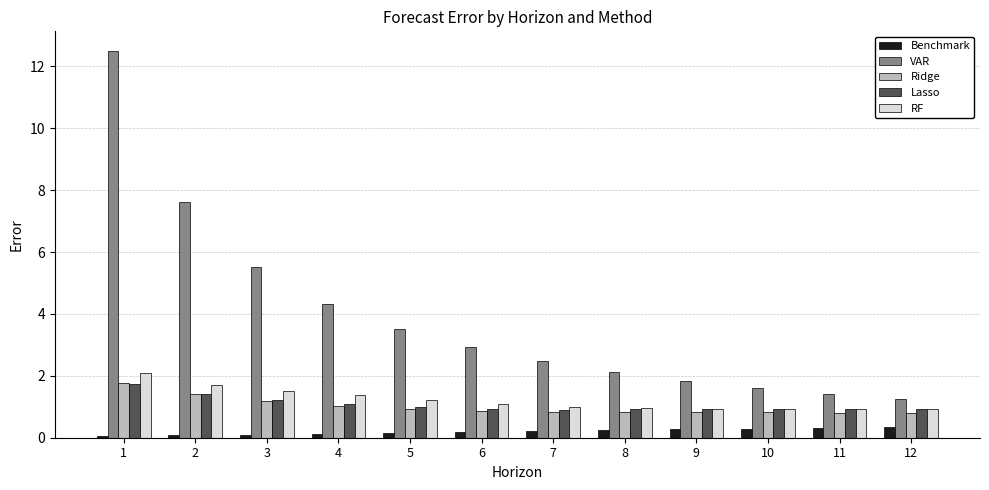

What is the approximate value of Ridge at 9?

0.8